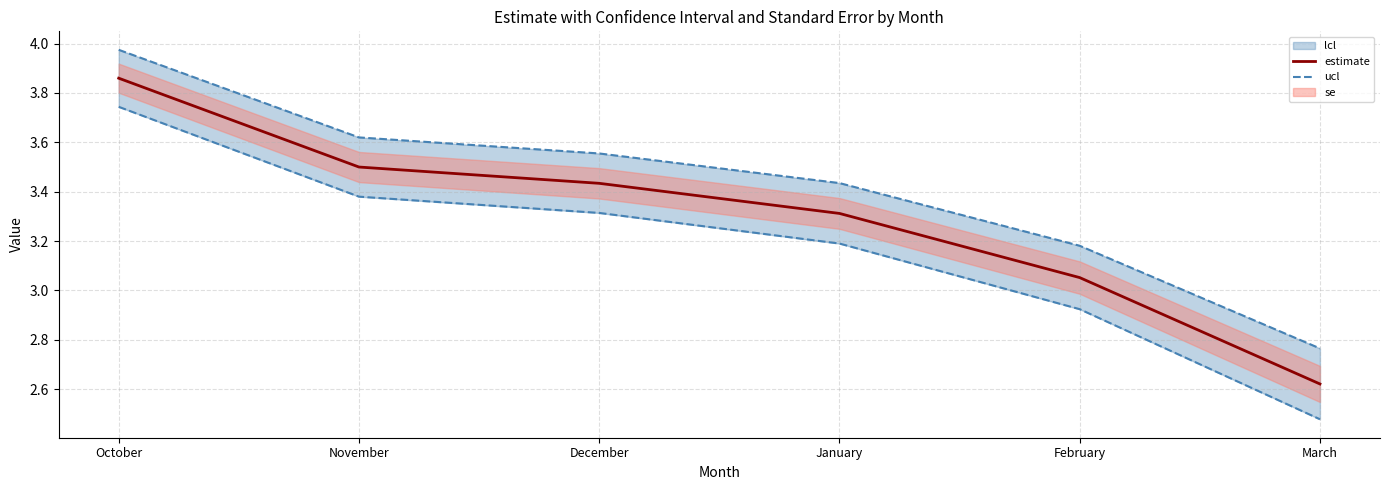

True or false: estimate and ucl intersect in this chart.

False